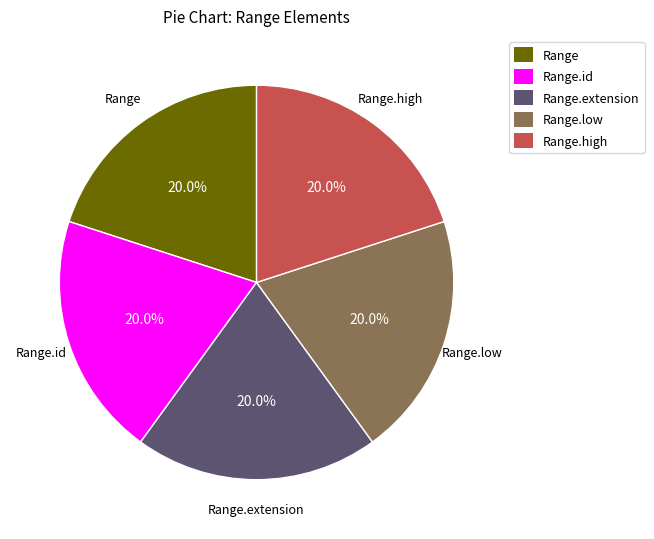

Does any single category account for the majority?

No